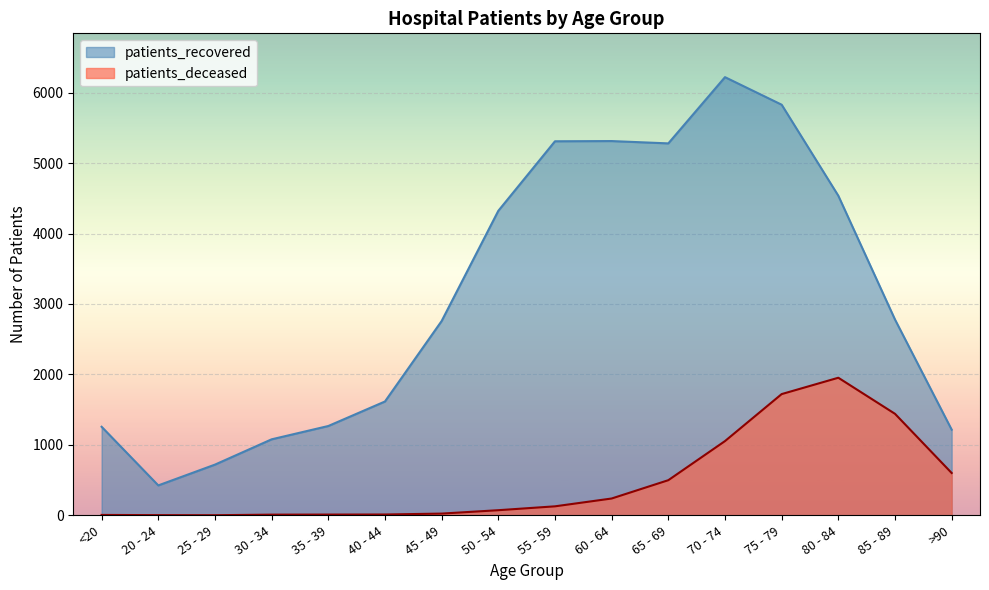

True or false: patients_recovered and patients_deceased cross at least once.

False